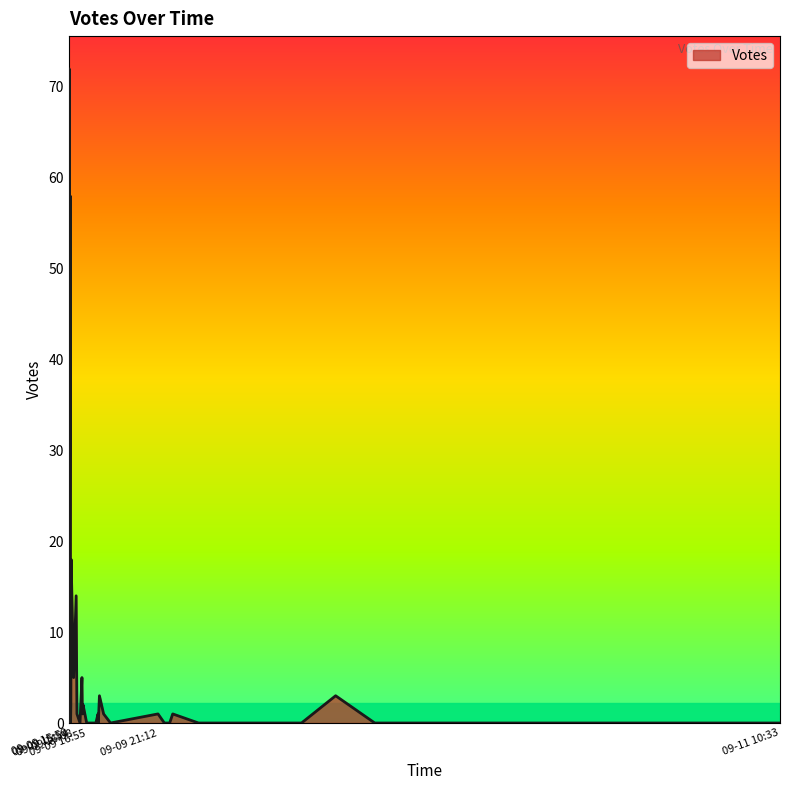

How many data points does each series have?

40